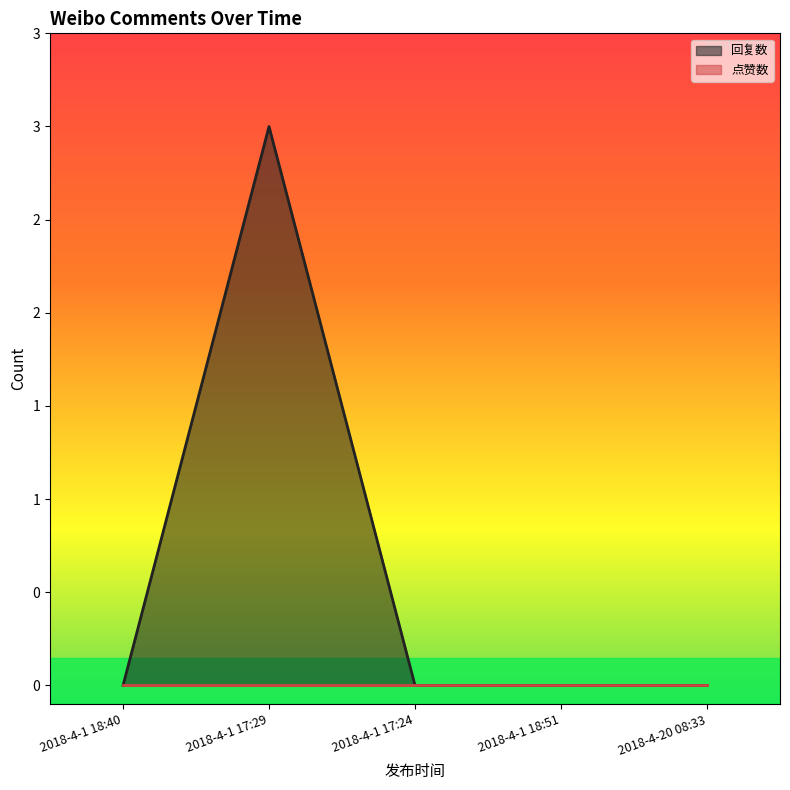

Between 2018-4-1 17:29 and 2018-4-1 18:40, which is larger?

2018-4-1 17:29